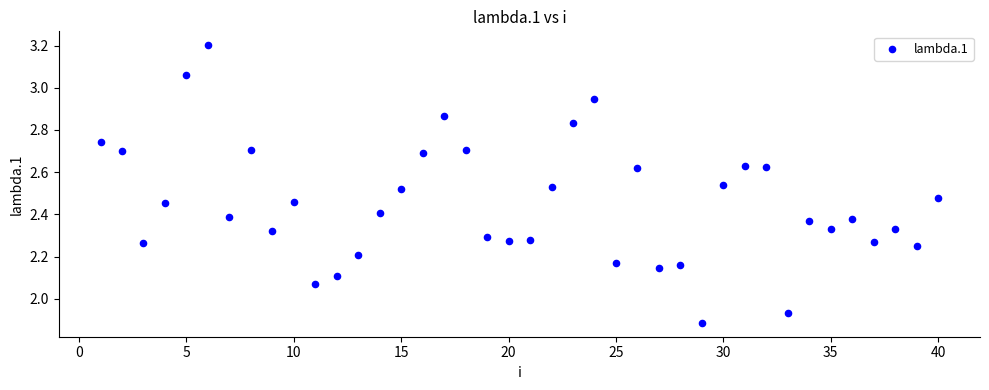

What is the range of Y values (max minus min)?

1.3